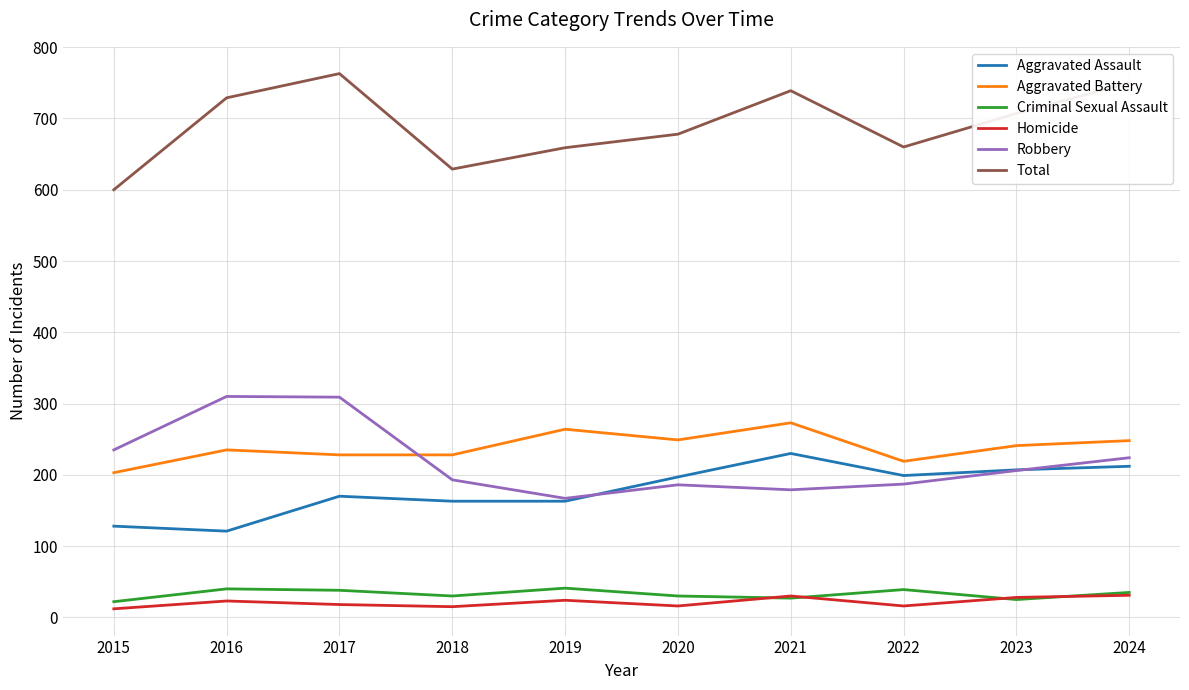

Rank the series at 2017 from lowest to highest value.

Homicide, Criminal Sexual Assault, Aggravated Assault, Aggravated Battery, Robbery, Total